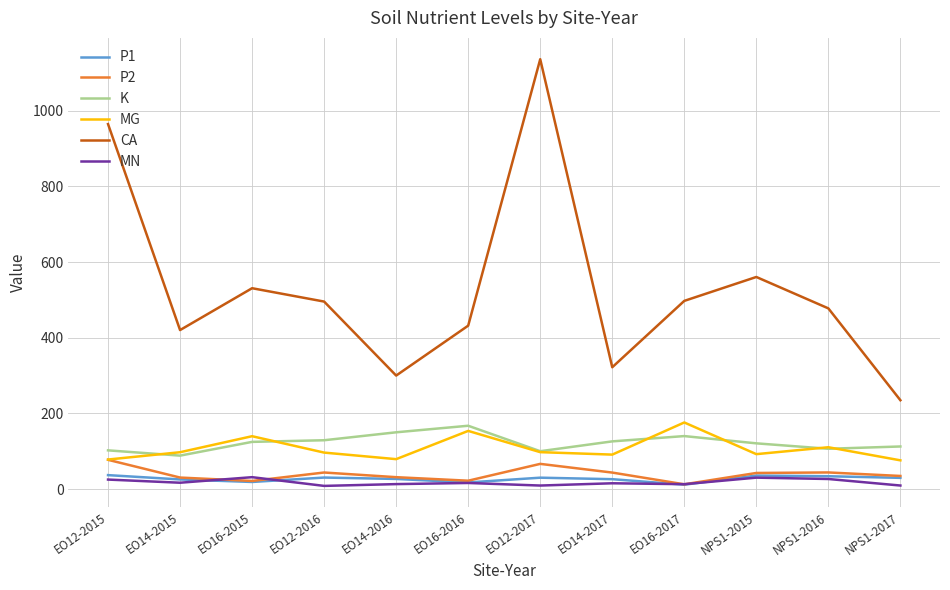

True or false: MG and CA intersect in this chart.

False